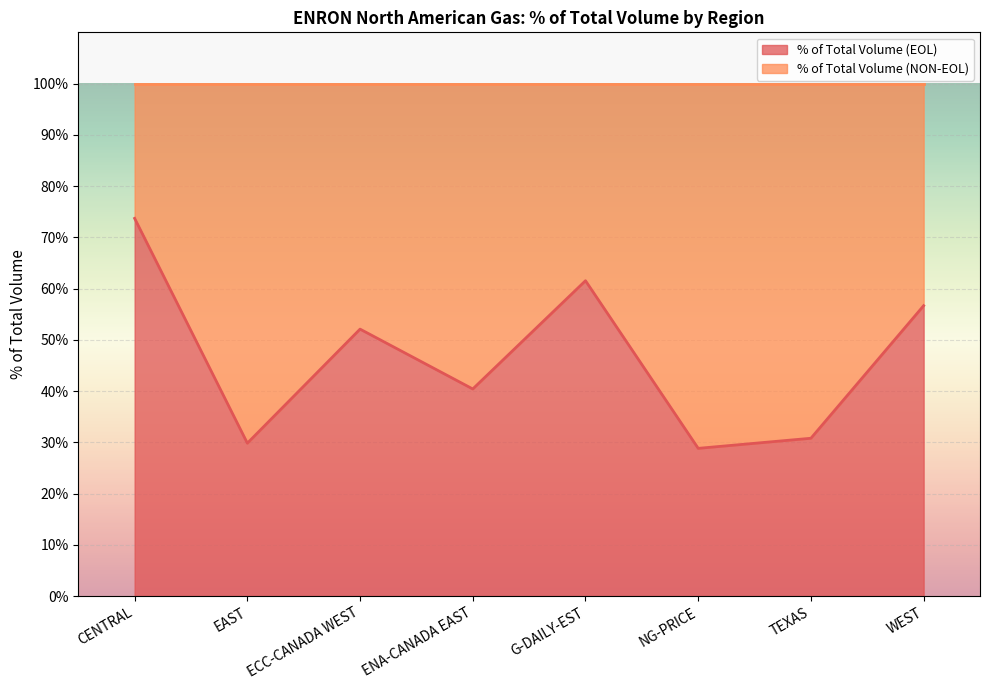

Where is the data nearest to the value 51?

ECC-CANADA WEST